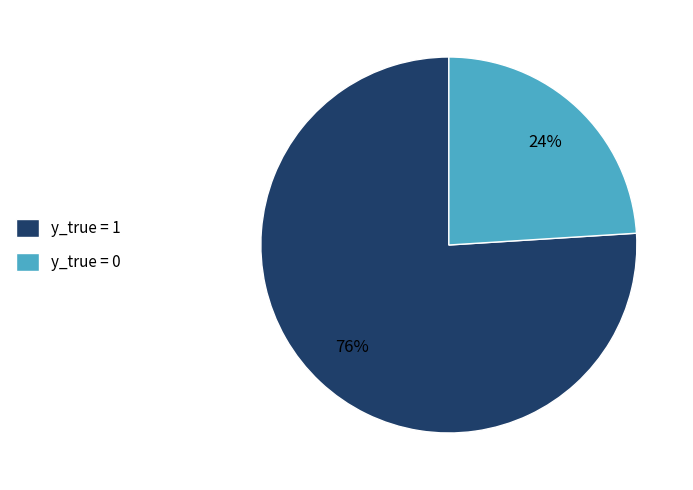

Combined, do y_true = 1 and y_true = 0 account for over 50%?

Yes